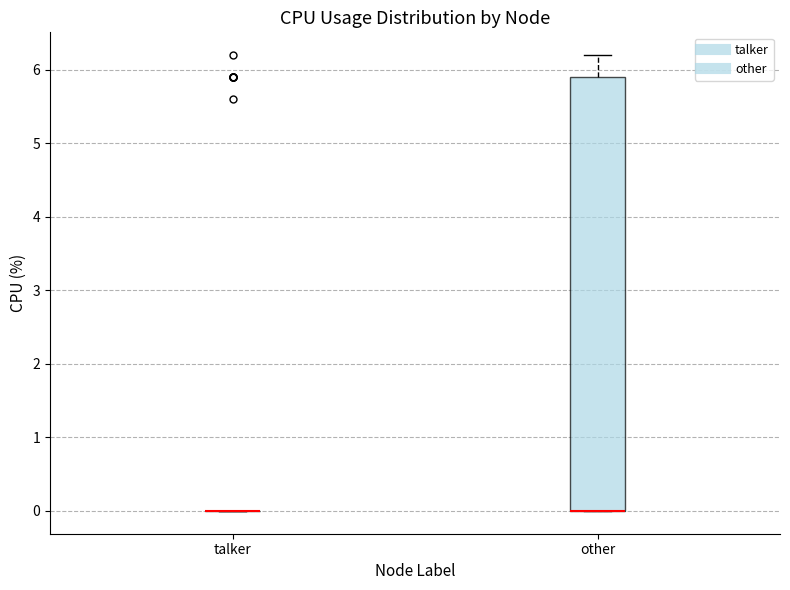

Comparing the boxes themselves (not the whiskers), which one is the tallest?

other